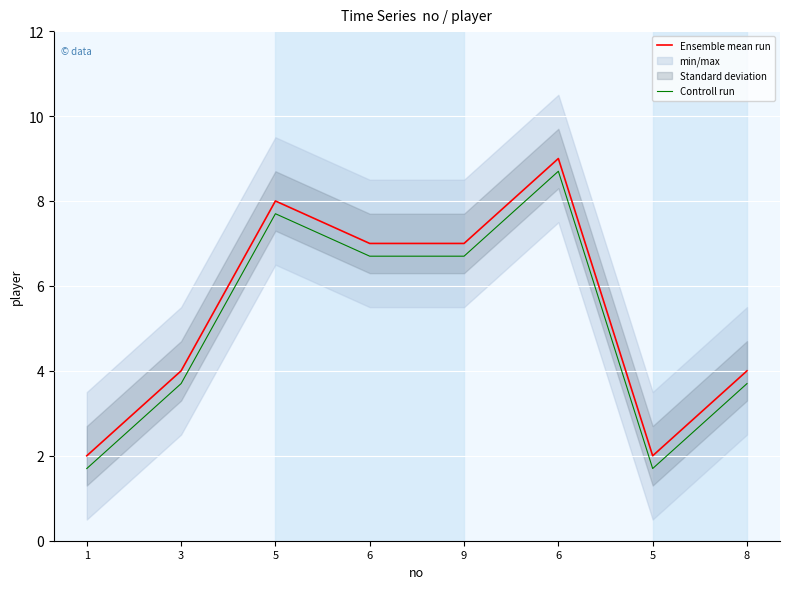

How many distinct data groups are displayed?

2